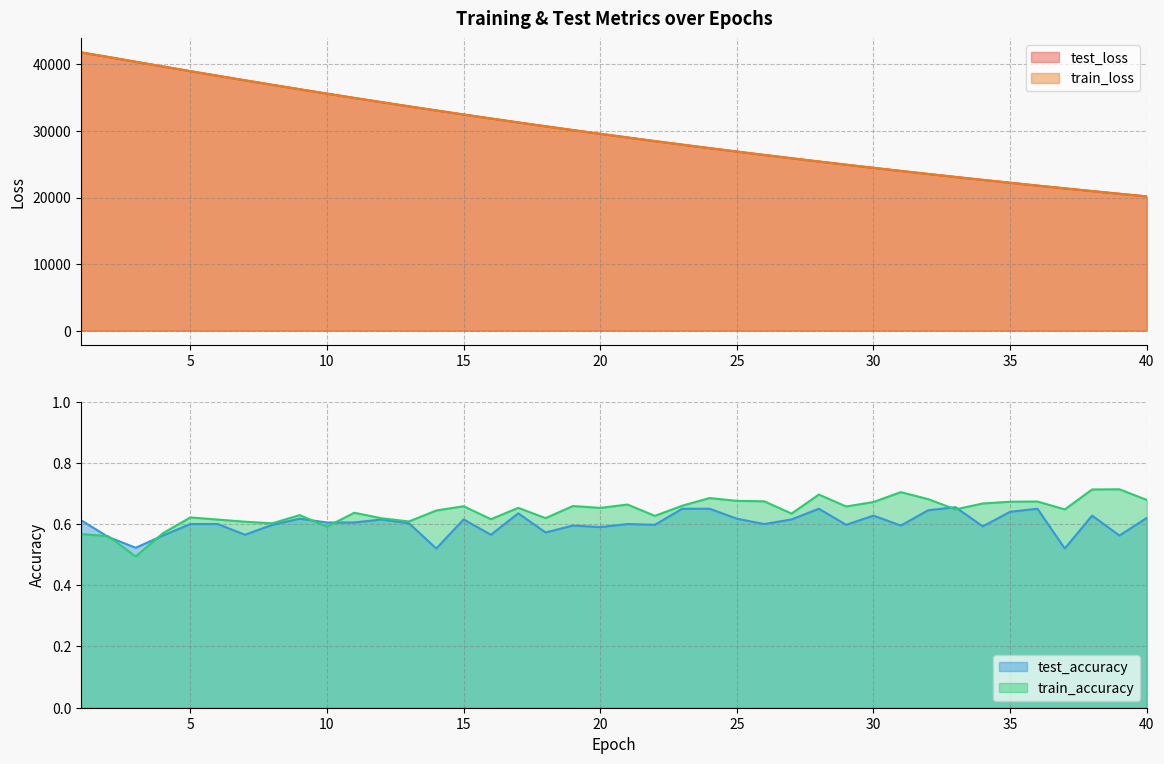

At which category is the sum across all series the highest?

1